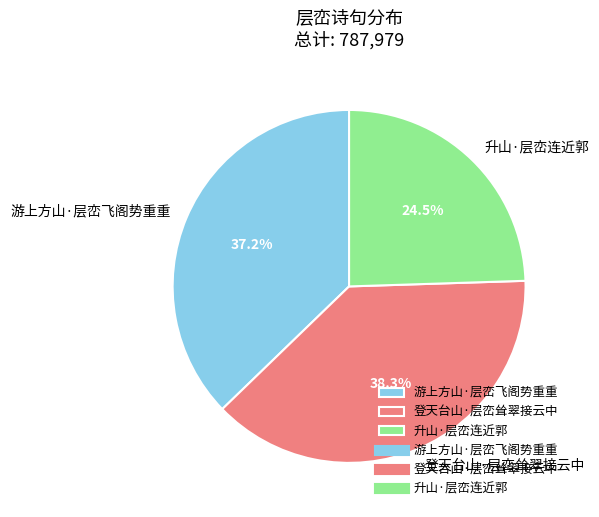

True or false: 登天台山·层峦耸翠接云中 accounts for 38% of the total.

True